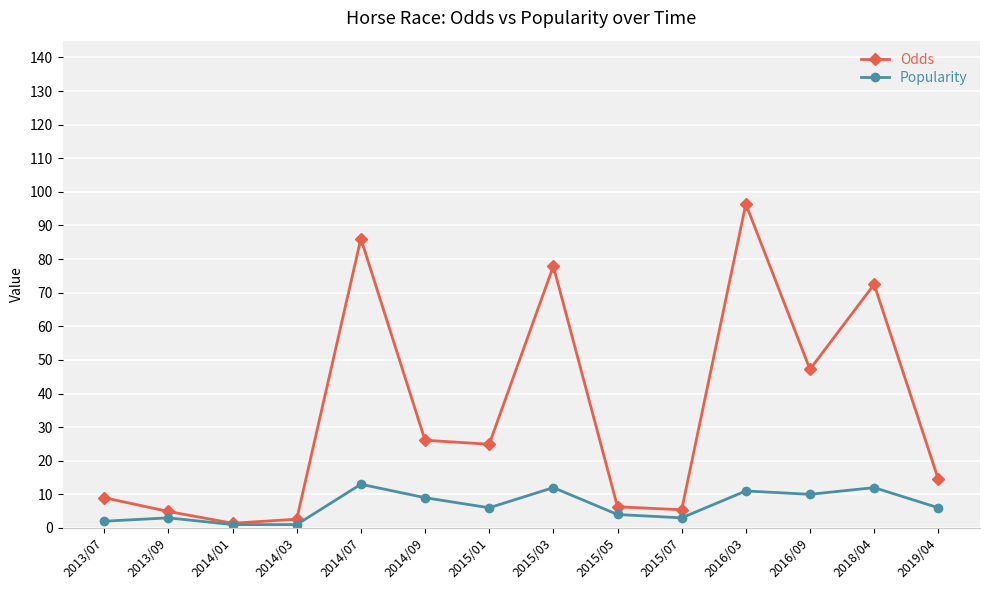

List the series in order of their peak value, highest first.

Odds, Popularity